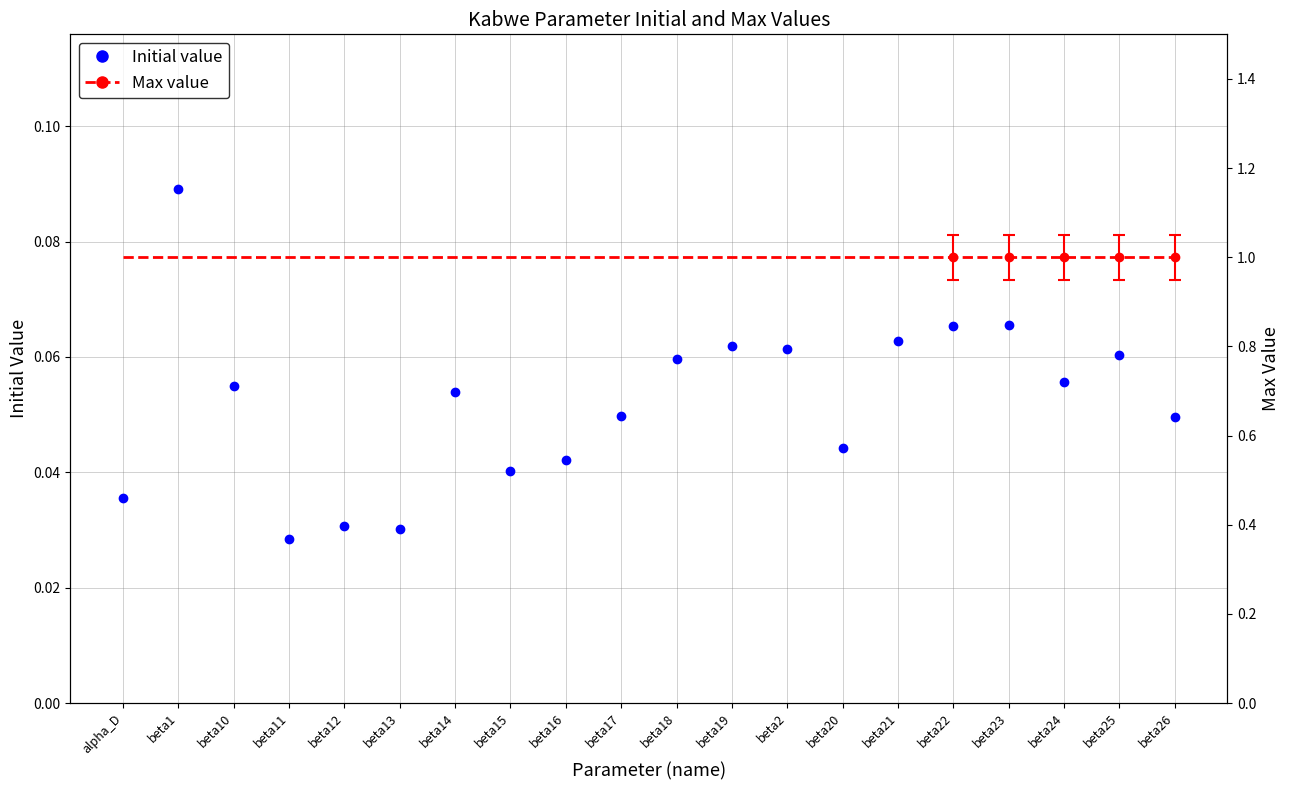

What is the label of the 1st point from the left?

alpha_D